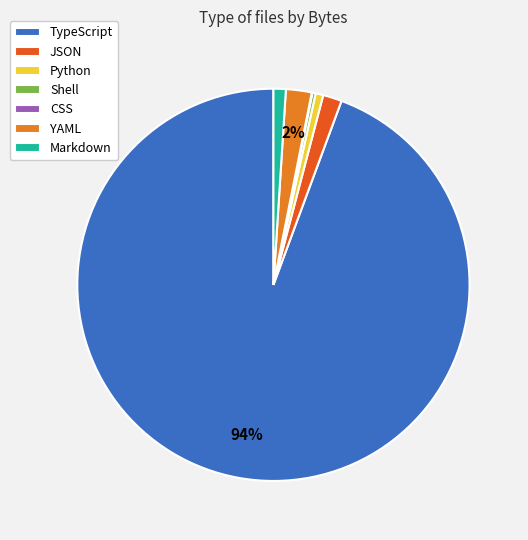

What percentage is the JSON slice, to the nearest percent?

2%